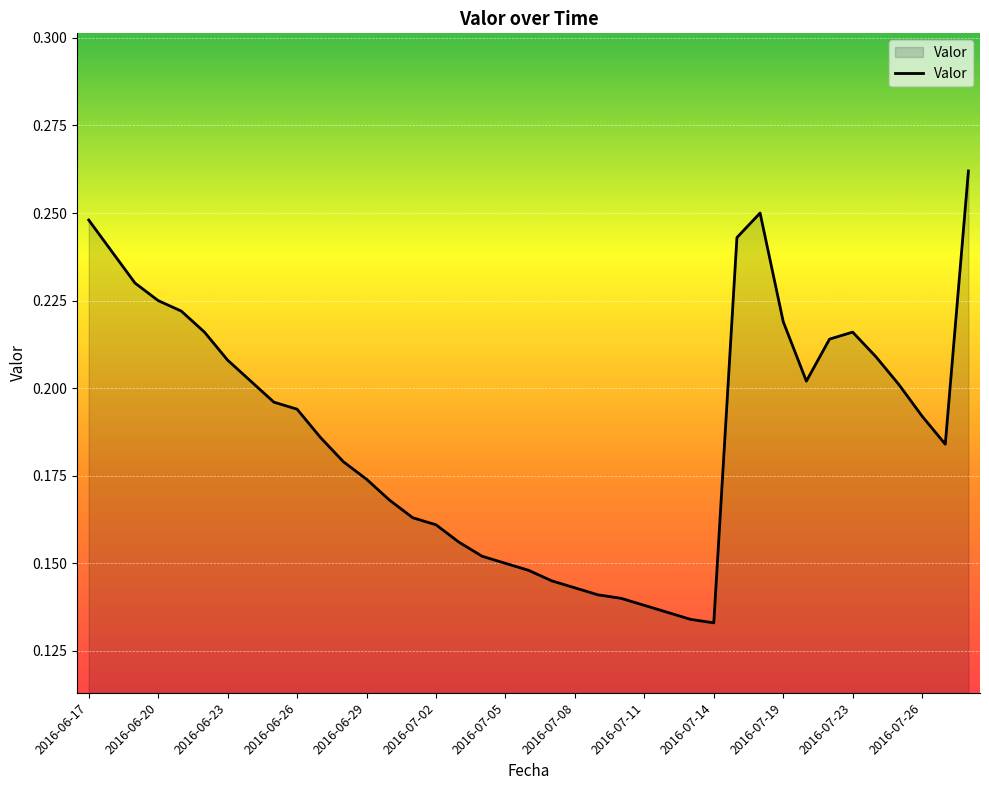

How many lines are shown in the chart?

1